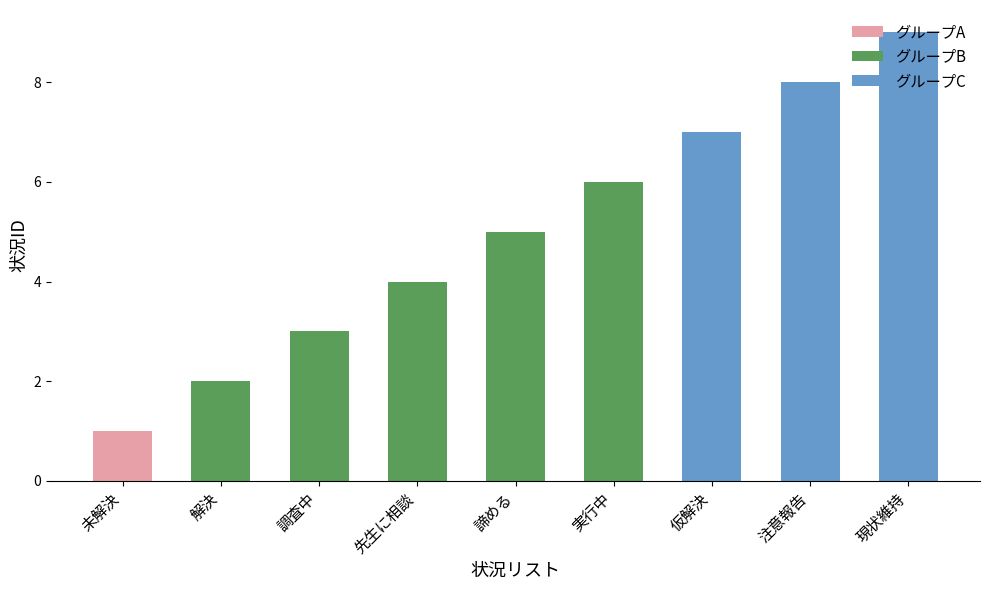

Count the number of values greater than 5.

4